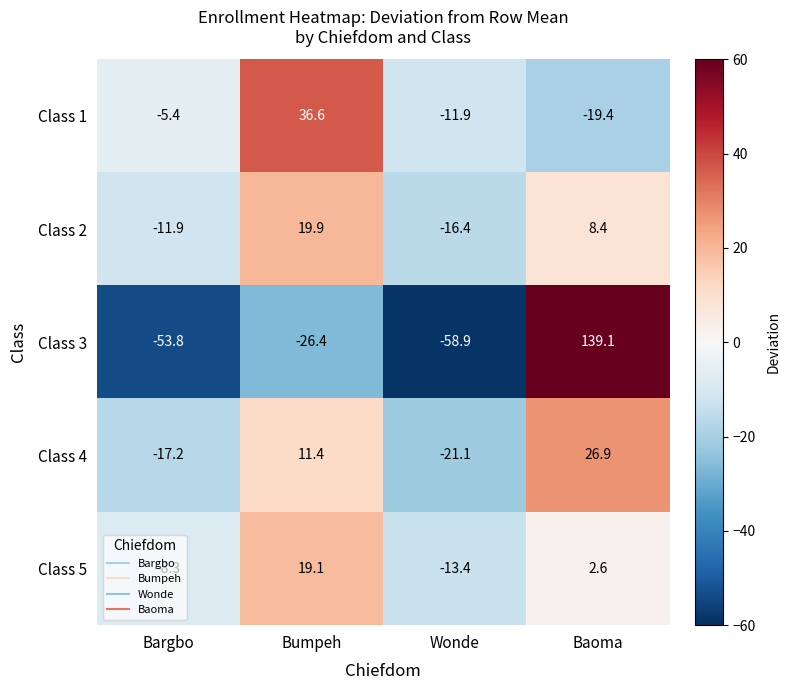

The Class 2 series shows 8.4 at Baoma. True or false?

True